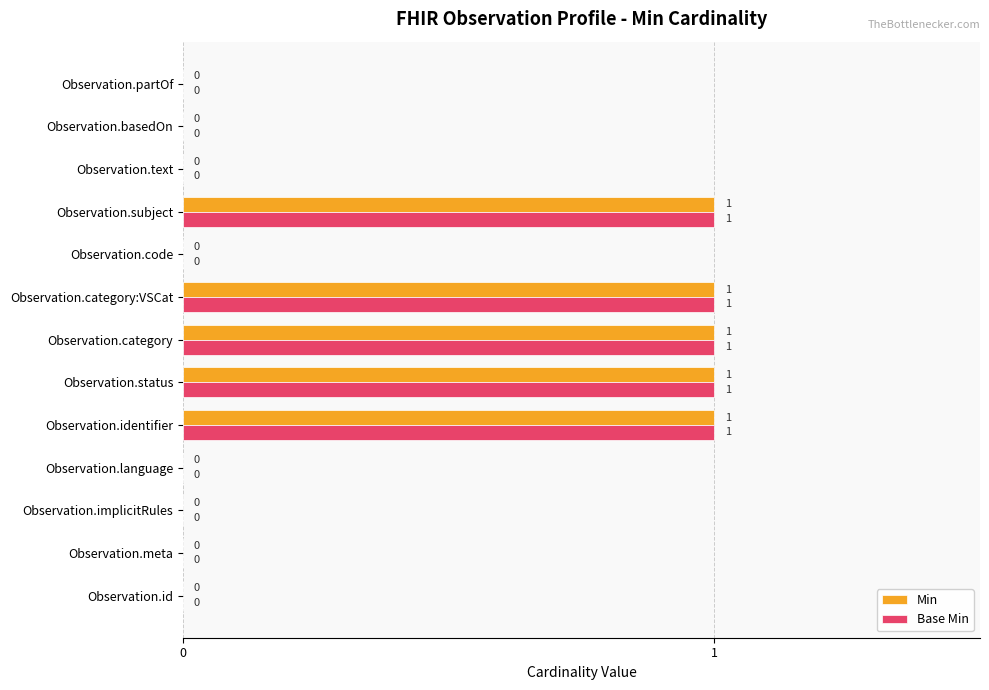

Is it true that Min equals 1 at Observation.category?

True